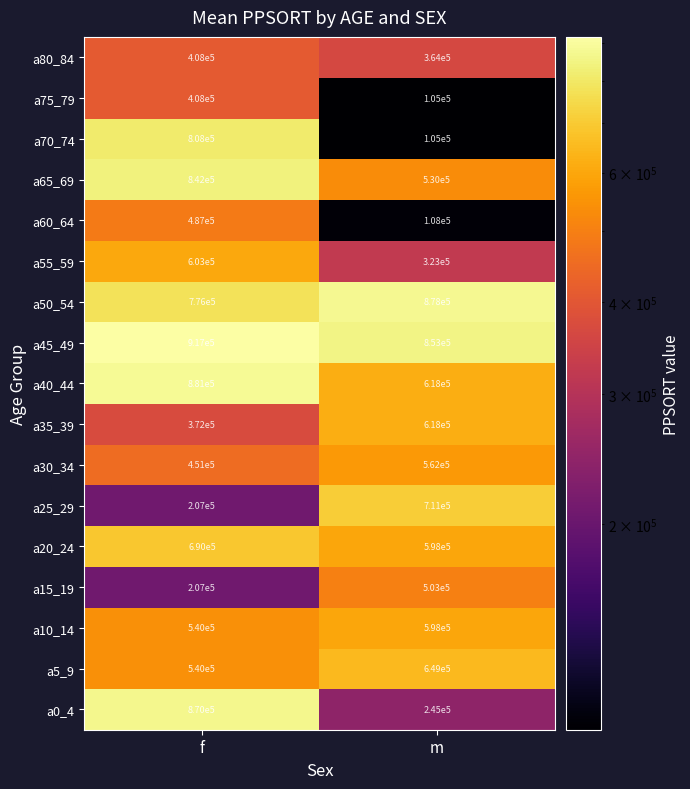

At which label does a45_49 reach its peak?

f